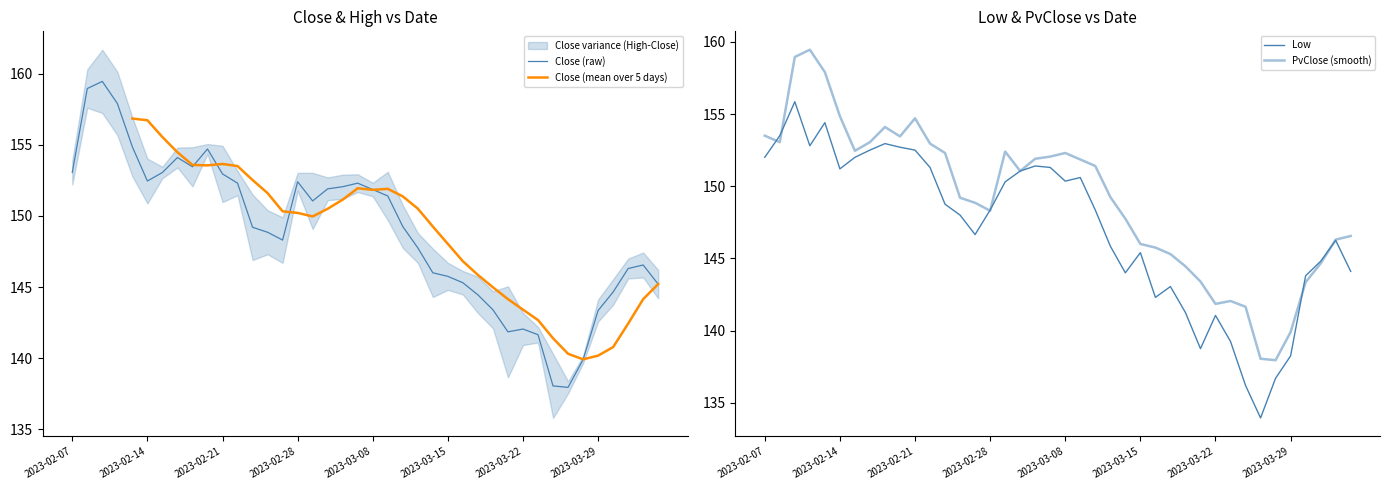

The Close (raw) series shows 245.3 at 2023-02-07. True or false?

False